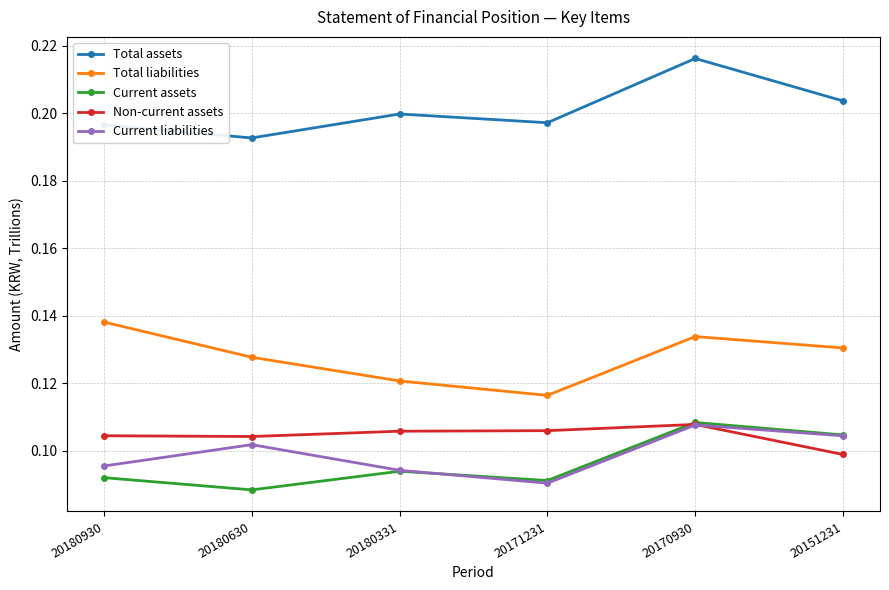

Which category has the highest value across all series?

20170930